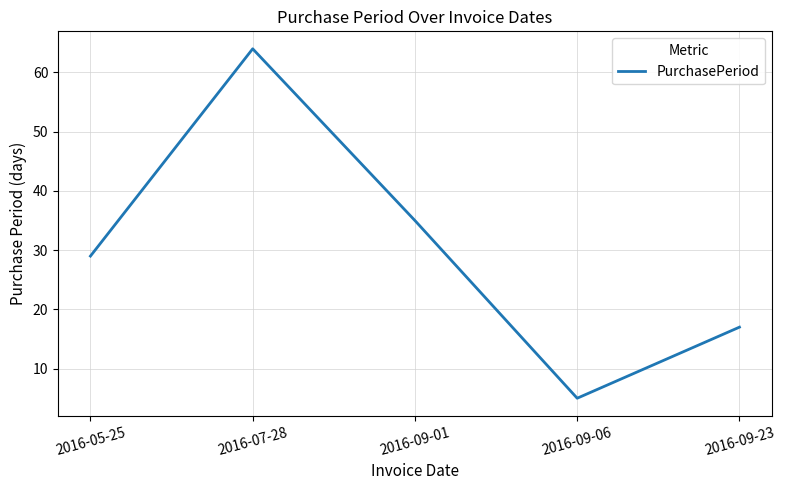

True or false: the data shows 64 at 2016-07-28.

True